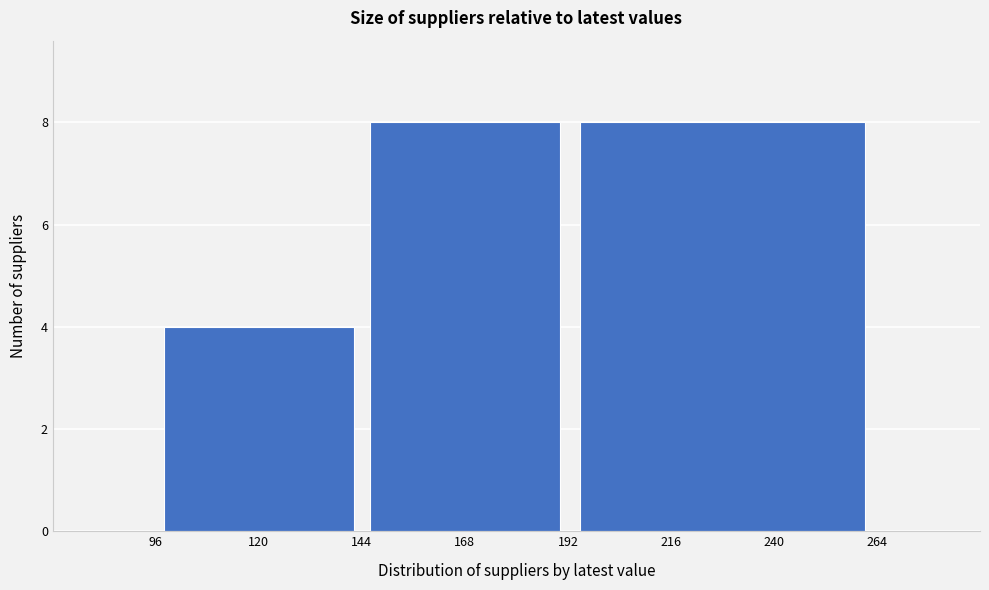

Reading left to right, transcribe this chart: for each bar, give the range it covers on the x-axis and its height. The values are not printed on the chart, so give them approximately, as read against the axis.

96 to 144: 4
144 to 192: 8
192 to 264: 8